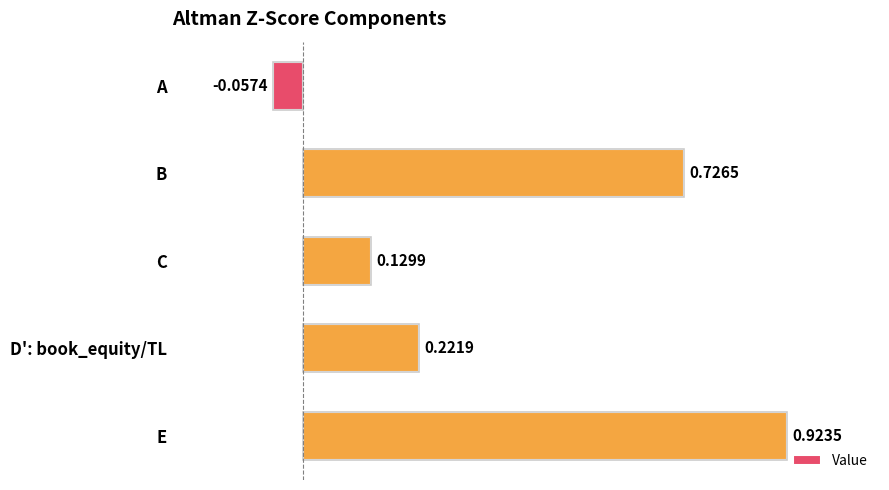

Rank the categories by value from lowest to highest.

A, C, D': book_equity/TL, B, E